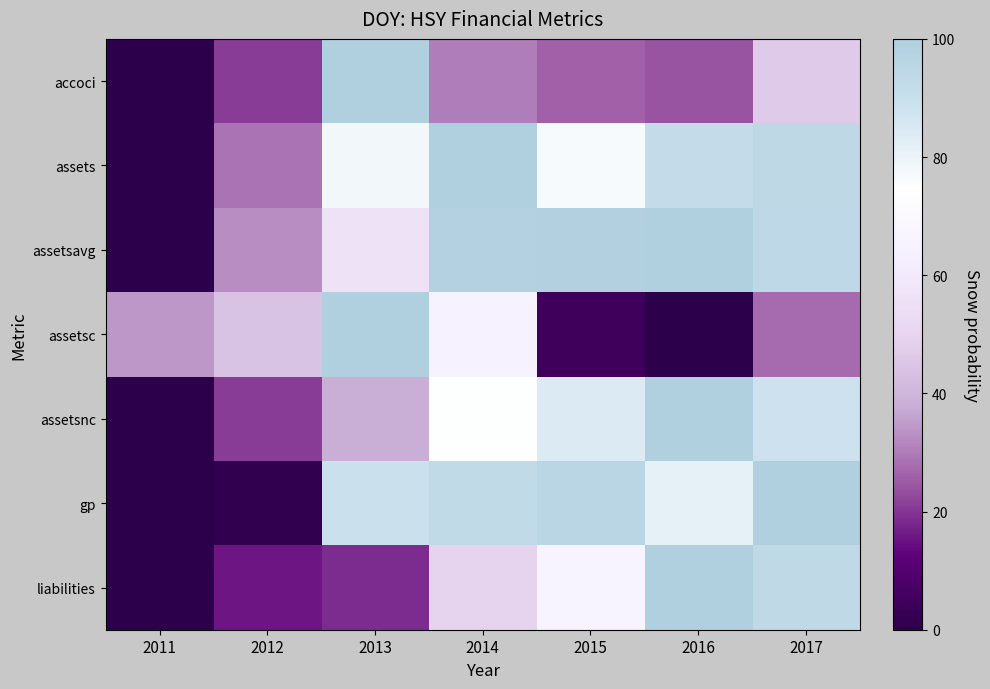

Reading right to left, list all the values displayed in this chart.

accoci: 2017=46.6	2016=24.1	2015=25.9	2014=30.4	2013=100.0	2012=20.8	2011=0.0
assets: 2017=94.3	2016=91.9	2015=77.1	2014=100.0	2013=78.2	2012=28.6	2011=0.0
assetsavg: 2017=94.0	2016=100.0	2015=98.8	2014=98.3	2013=56.1	2012=32.5	2011=0.0
assetsc: 2017=27.6	2016=0.0	2015=4.7	2014=64.2	2013=100.0	2012=44.2	2011=34.3
assetsnc: 2017=88.4	2016=100.0	2015=84.3	2014=75.4	2013=37.8	2012=20.8	2011=0.0
gp: 2017=100.0	2016=81.6	2015=96.0	2014=93.0	2013=89.5	2012=1.2	2011=0.0
liabilities: 2017=93.6	2016=100.0	2015=65.8	2014=49.3	2013=18.4	2012=15.4	2011=0.0